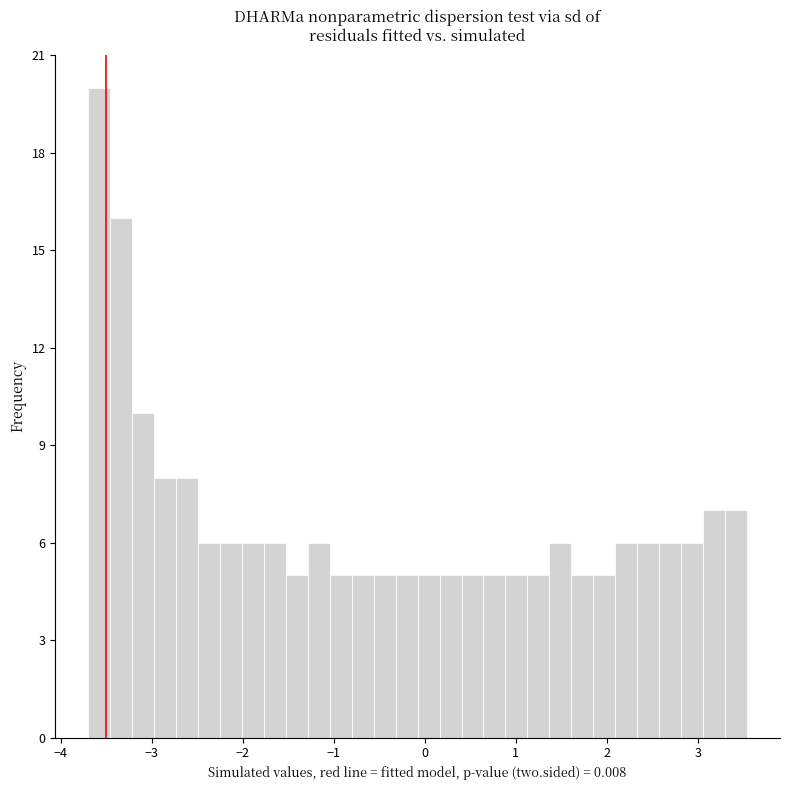

Around what value on the x-axis is the tallest bar? Give the approximate position of its centre, as read against the axis.

-3.6